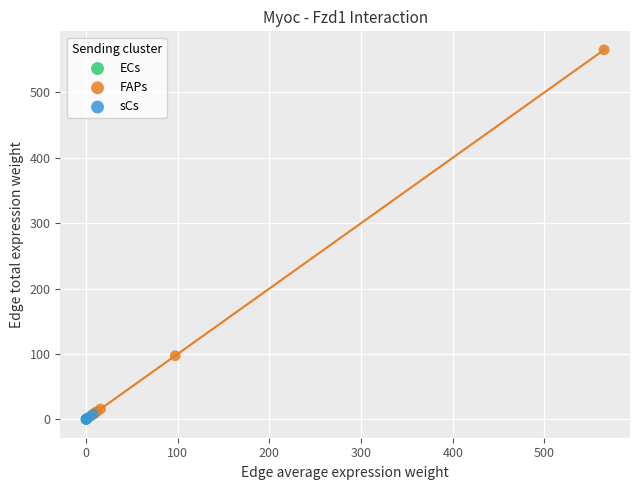

Which series contains the highest Y value?

FAPs